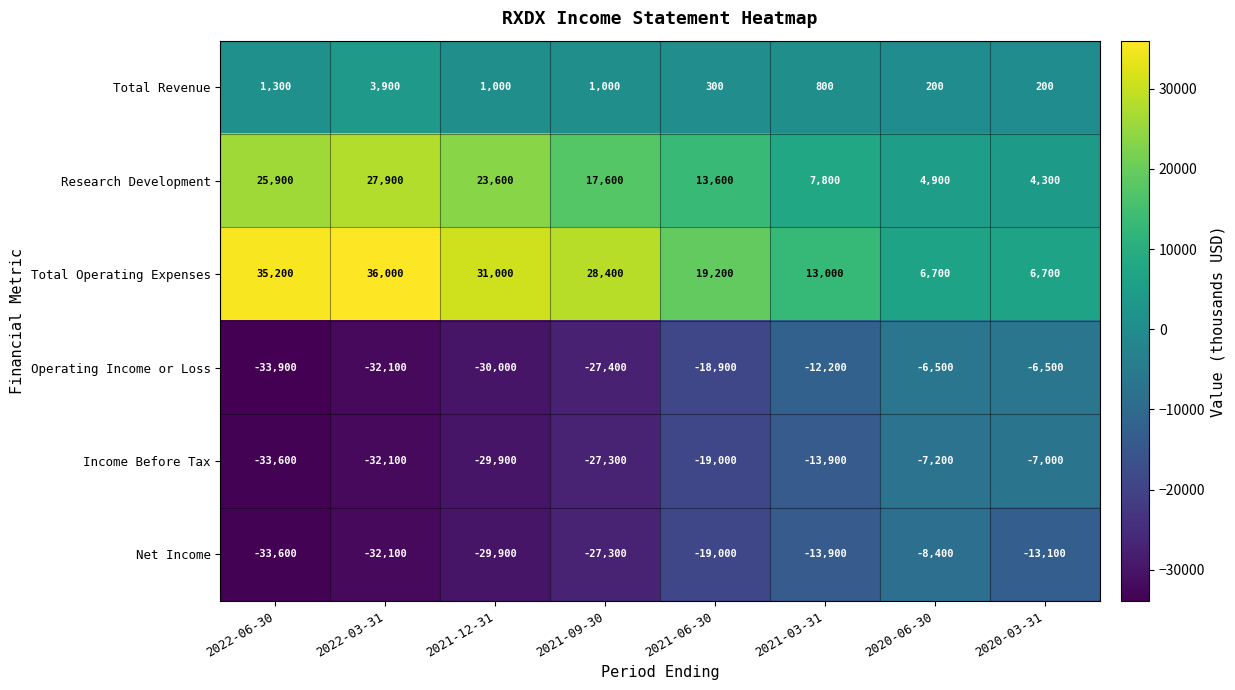

The value of Research Development at 2020-03-31 is 1411. True or false?

False